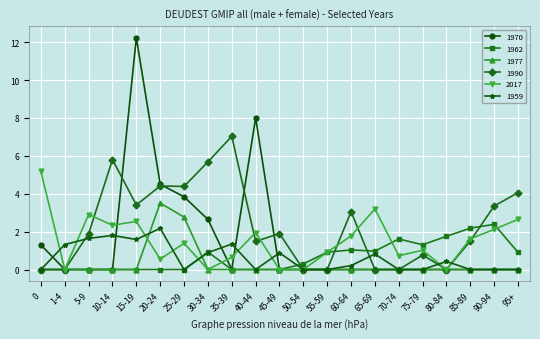

List the series in order of their peak value, lowest first.

1959, 1962, 1977, 2017, 1990, 1970